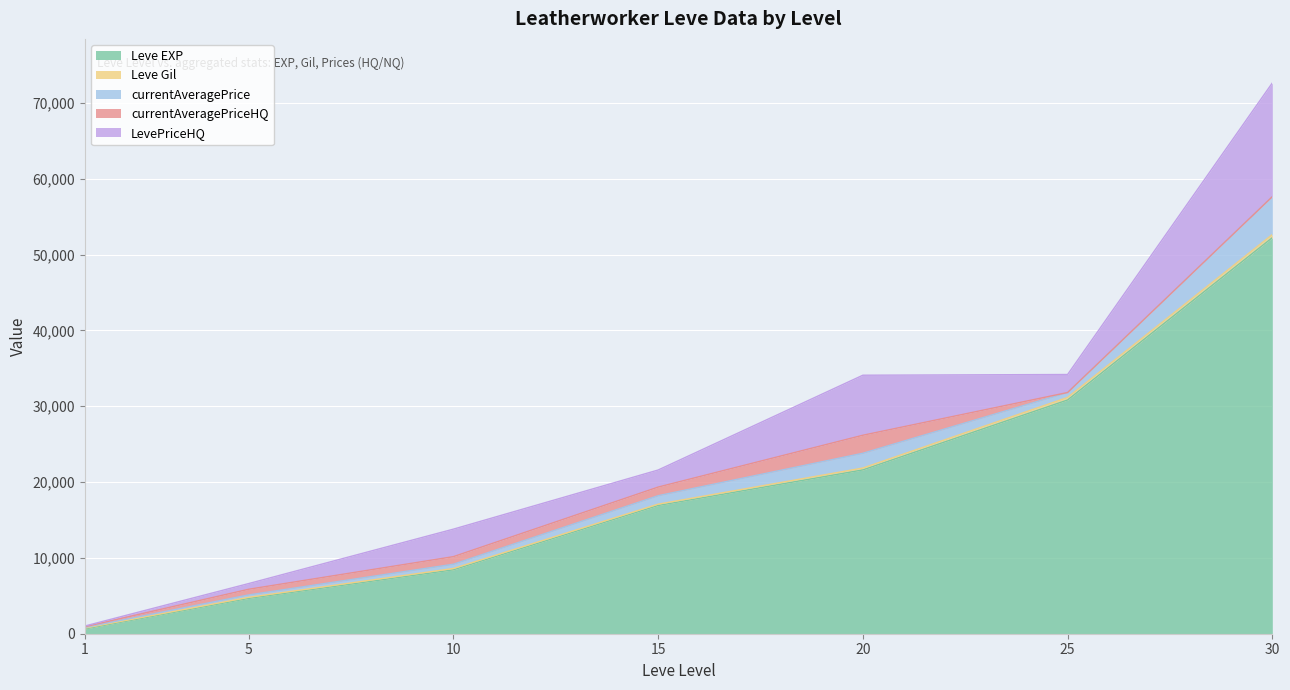

What is the value of the currentAveragePrice point at the 7th from the left?

5000